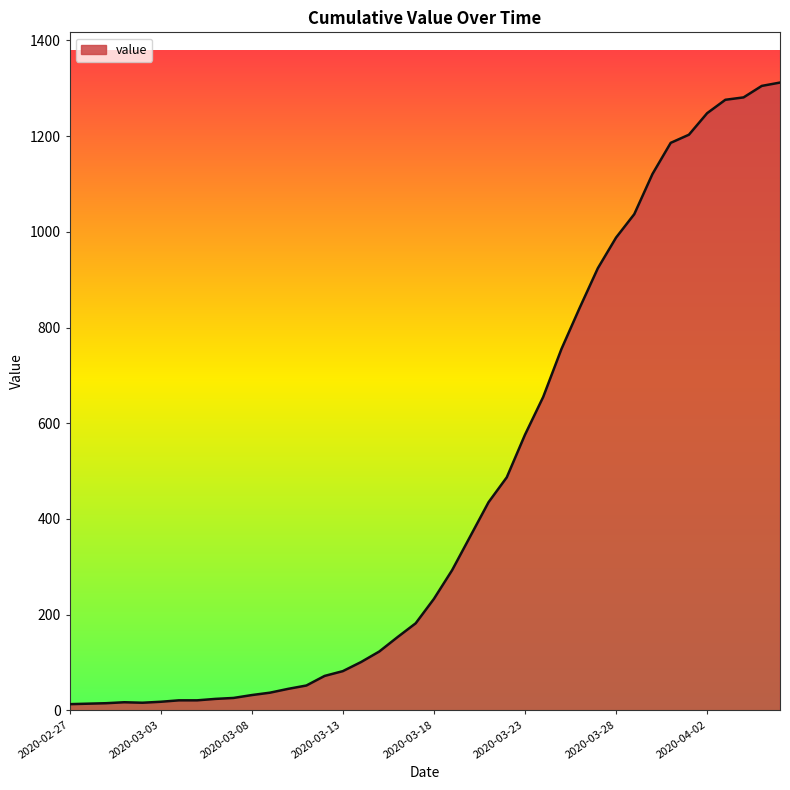

What is the greatest value displayed?

1312